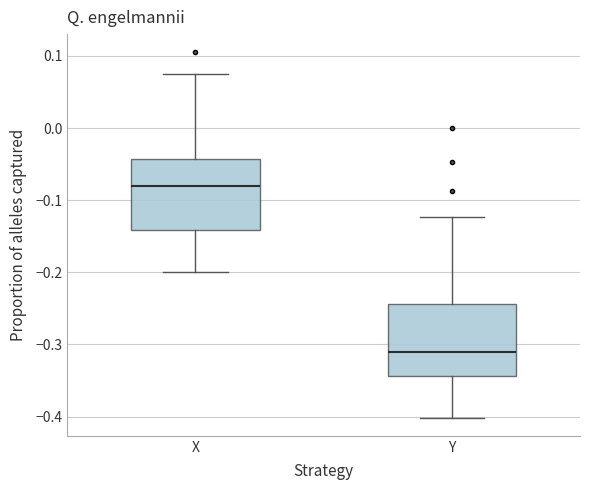

Reading left to right, read every box against the y-axis: the position of its median line, the range the box covers, and the ends of its whiskers. The values are not printed on the chart, so give them approximately, as read against the axis.

X: median -0.08, box -0.14 to -0.04, whiskers -0.20 to 0.08
Y: median -0.31, box -0.34 to -0.24, whiskers -0.40 to -0.12